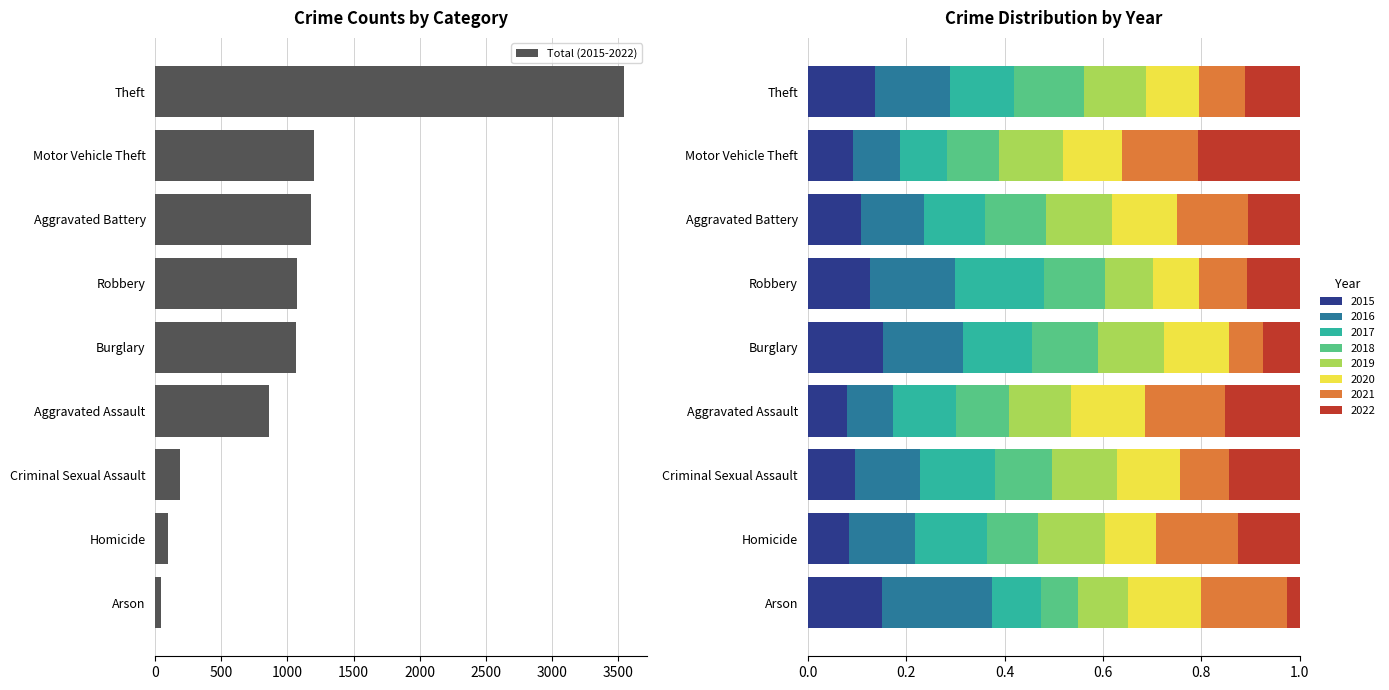

At which label is Total (2015-2022) closest to 1793?

Motor Vehicle Theft